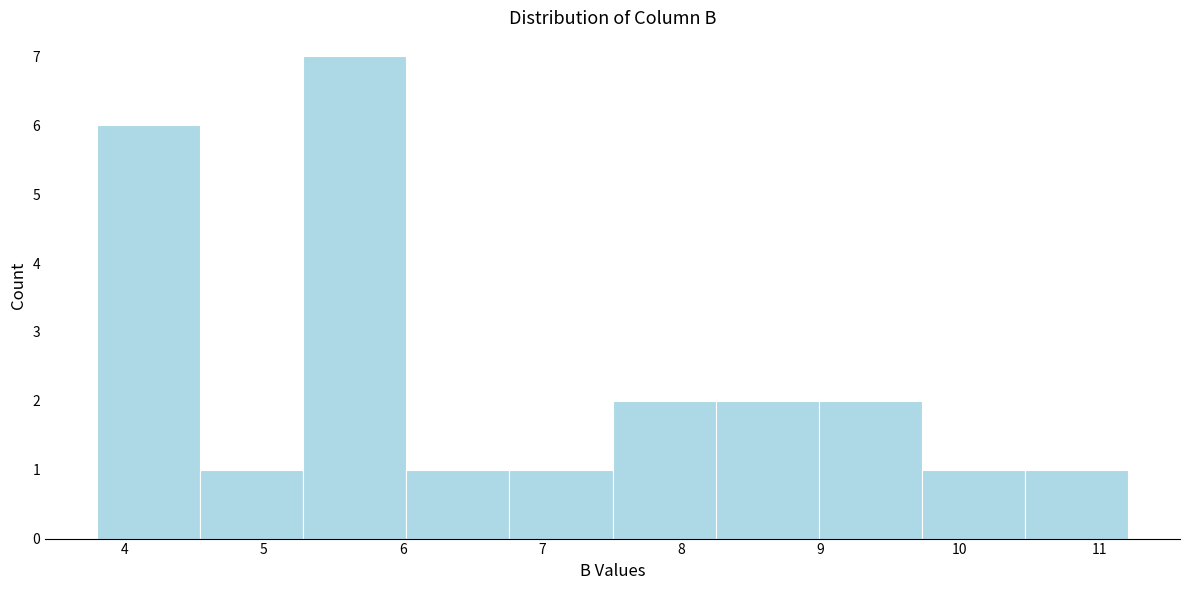

How tall is the bar that spans 7.5 to 8.2 on the x-axis? Neither the bar edges nor the heights are printed on the chart, so give them approximately, as read against the axes.

2